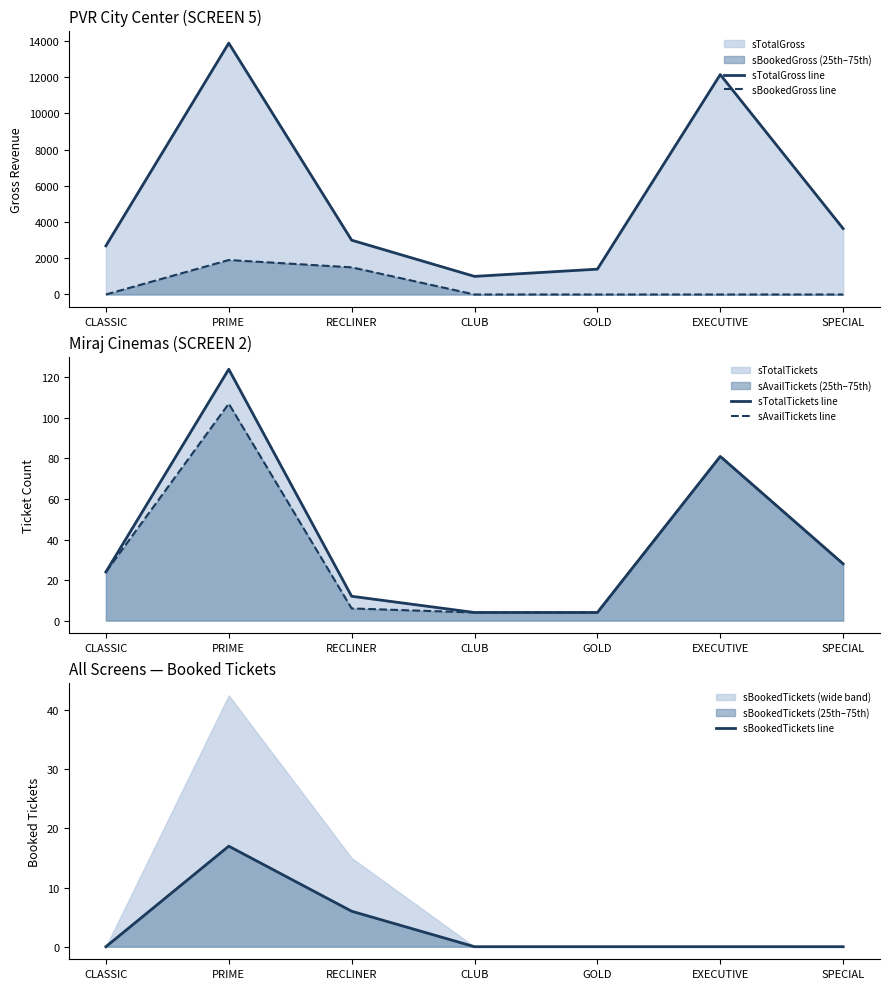

The sBookedTickets line series shows 24 at PRIME. True or false?

False